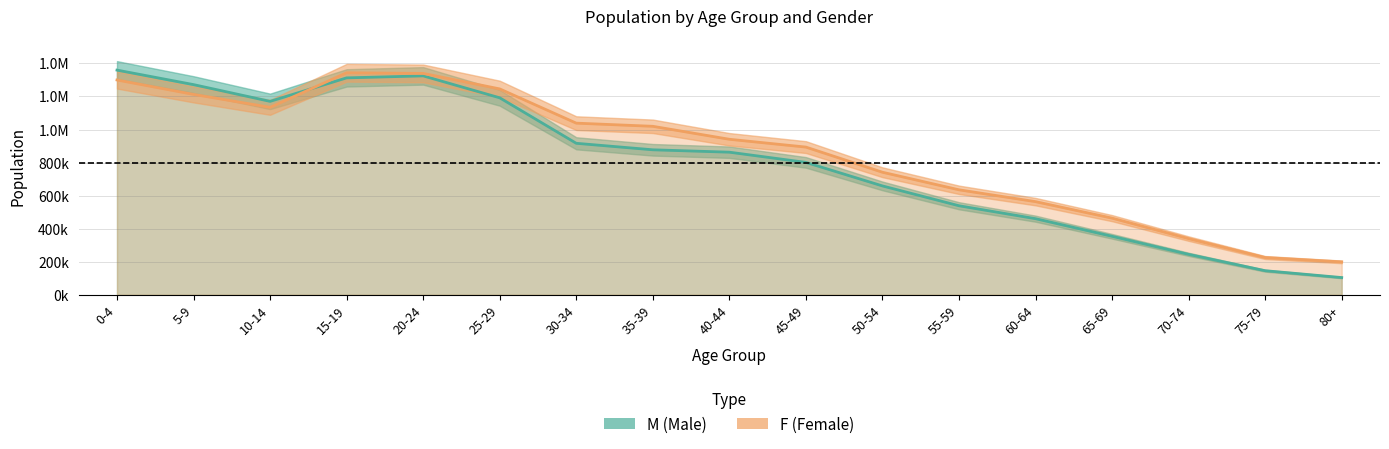

How many data points in F are less than 941165?

8